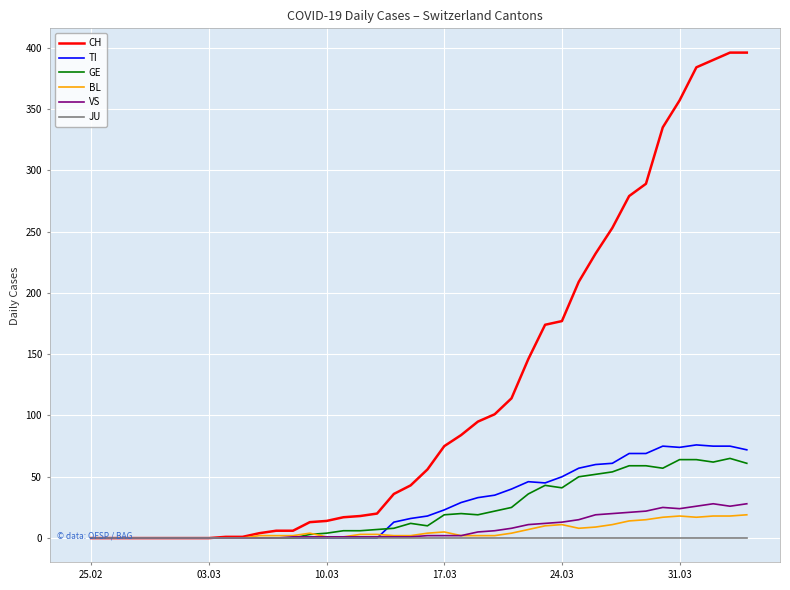

Which series has the largest range (max minus min)?

CH